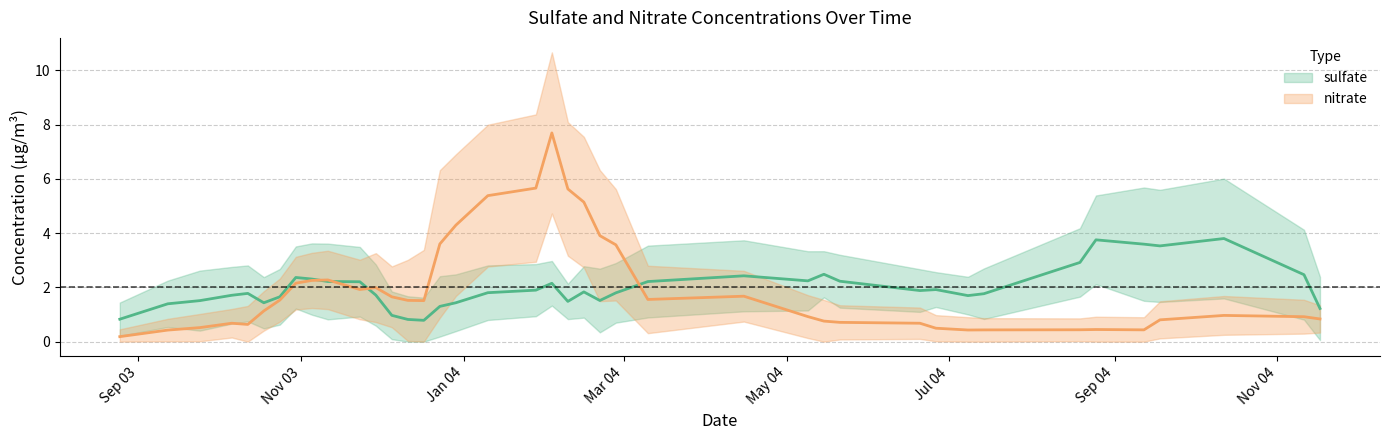

What is the average value of the sulfate series?

2.0